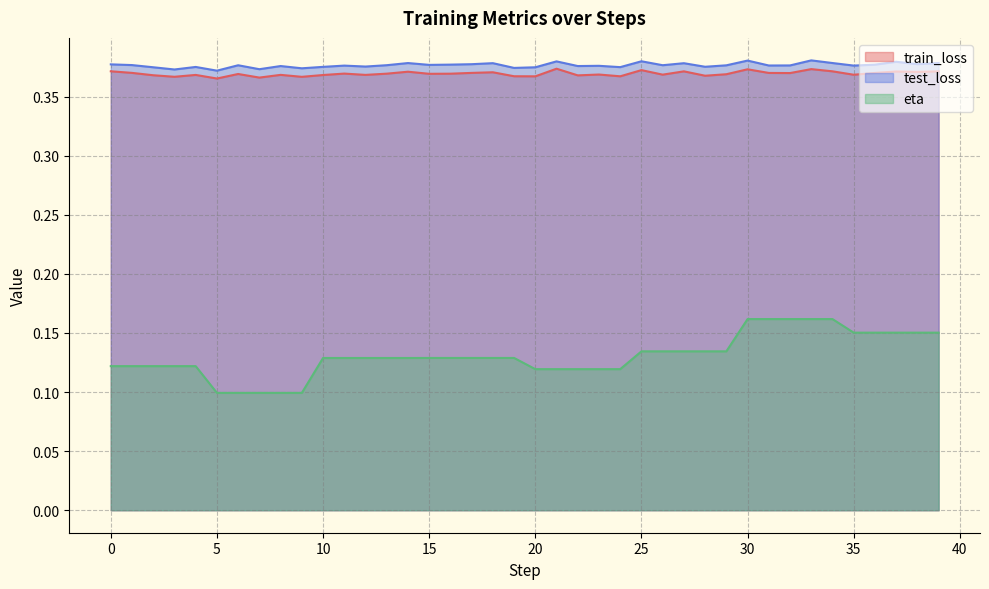

What is the value of the eta point at the 11th from the left?

0.1